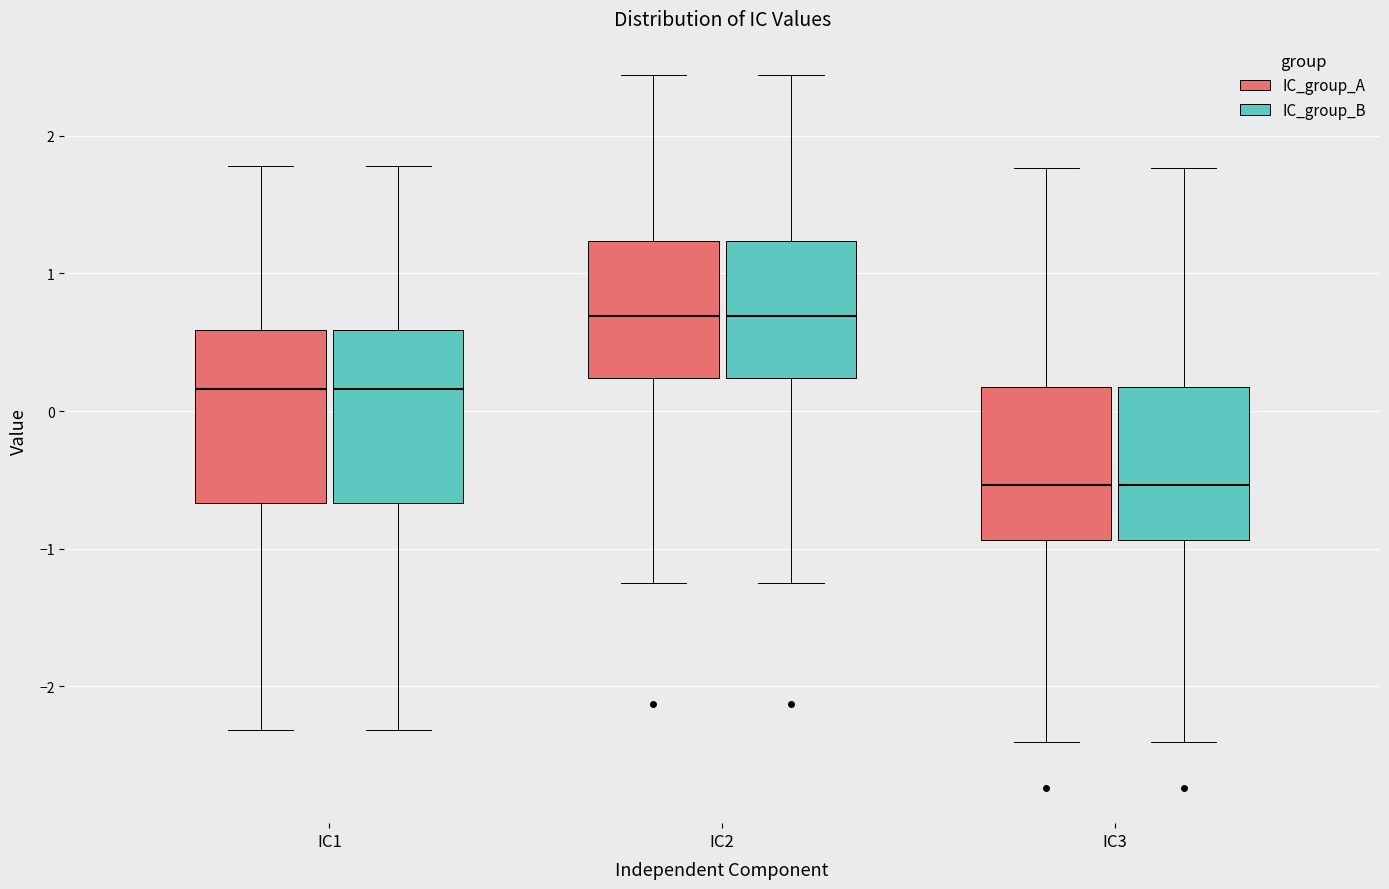

Reading left to right, transcribe this box plot: for each box, give where its median line is, the range the box spans, and where its two whiskers end, as read against the y-axis. The values are not printed on the chart, so give them approximately, as read against the axis.

IC1 (IC_group_A): median 0.2, box -0.7 to 0.6, whiskers -2.3 to 1.8
IC1 (IC_group_B): median 0.2, box -0.7 to 0.6, whiskers -2.3 to 1.8
IC2 (IC_group_A): median 0.7, box 0.2 to 1.2, whiskers -1.2 to 2.4
IC2 (IC_group_B): median 0.7, box 0.2 to 1.2, whiskers -1.2 to 2.4
IC3 (IC_group_A): median -0.5, box -0.9 to 0.2, whiskers -2.4 to 1.8
IC3 (IC_group_B): median -0.5, box -0.9 to 0.2, whiskers -2.4 to 1.8